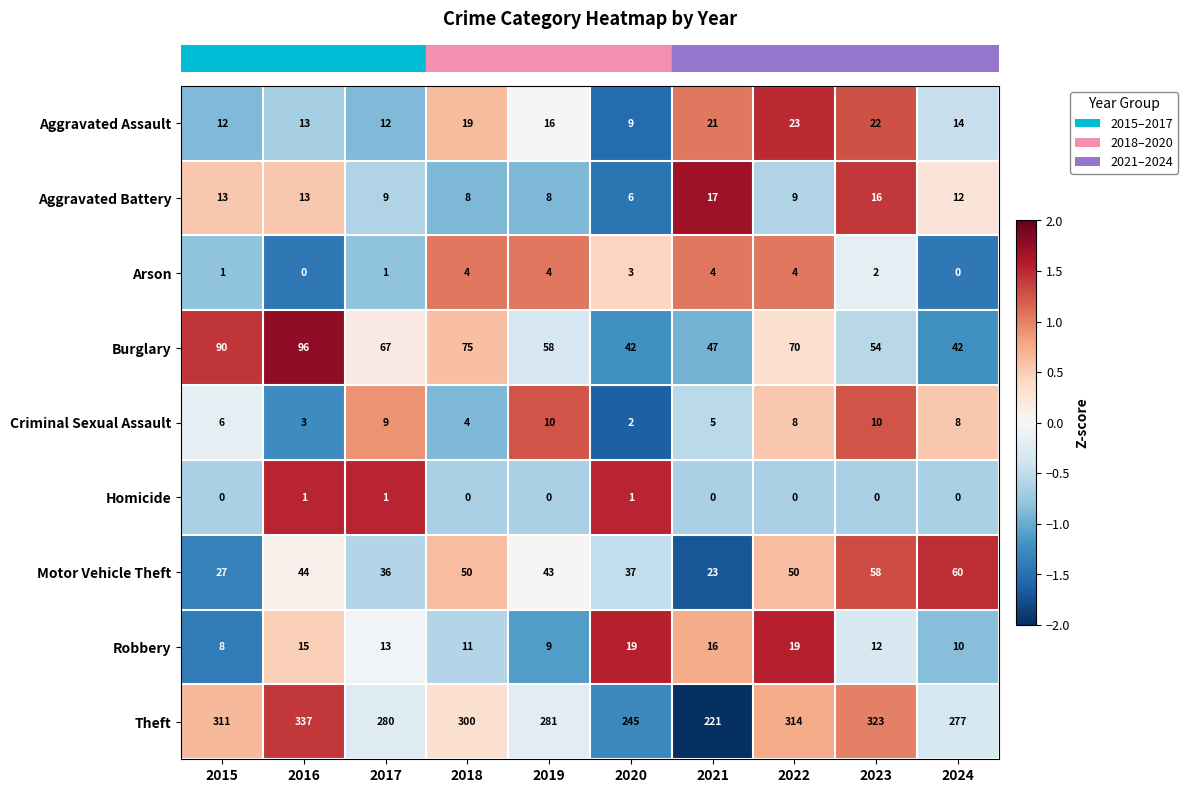

Between 2020 and 2023, which series saw the biggest shift?

Theft